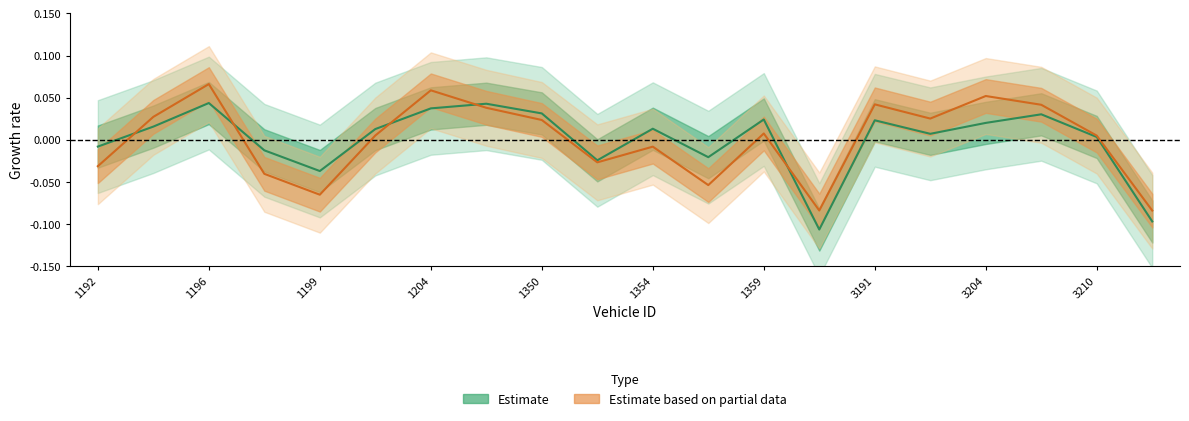

The value of instspeed at 1350 is 0.0. True or false?

True